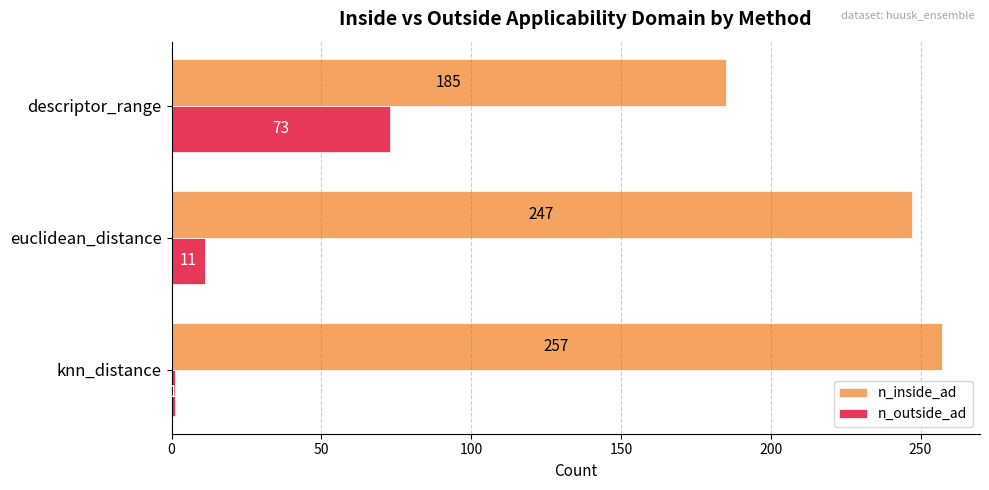

The value of n_inside_ad at euclidean_distance is 247. True or false?

True